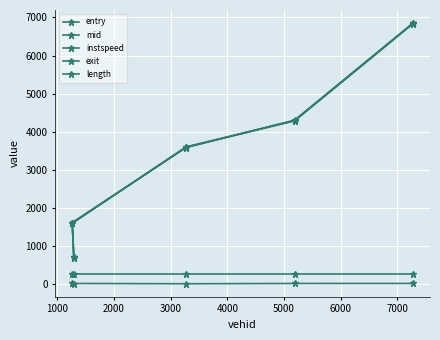

Which series has the largest total across all categories?

exit